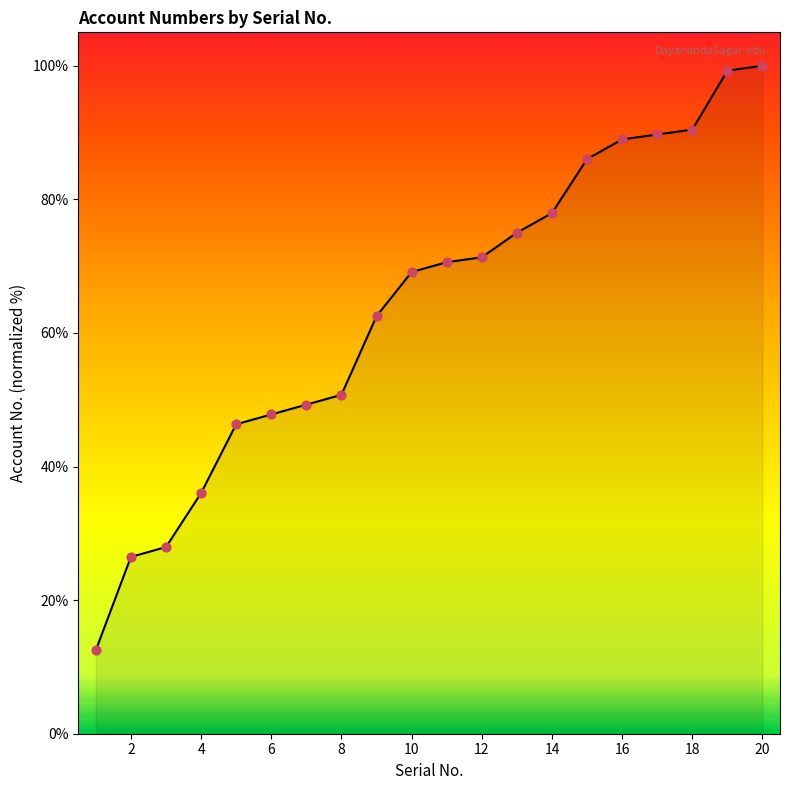

What is the difference between the maximum and minimum values?

87.5